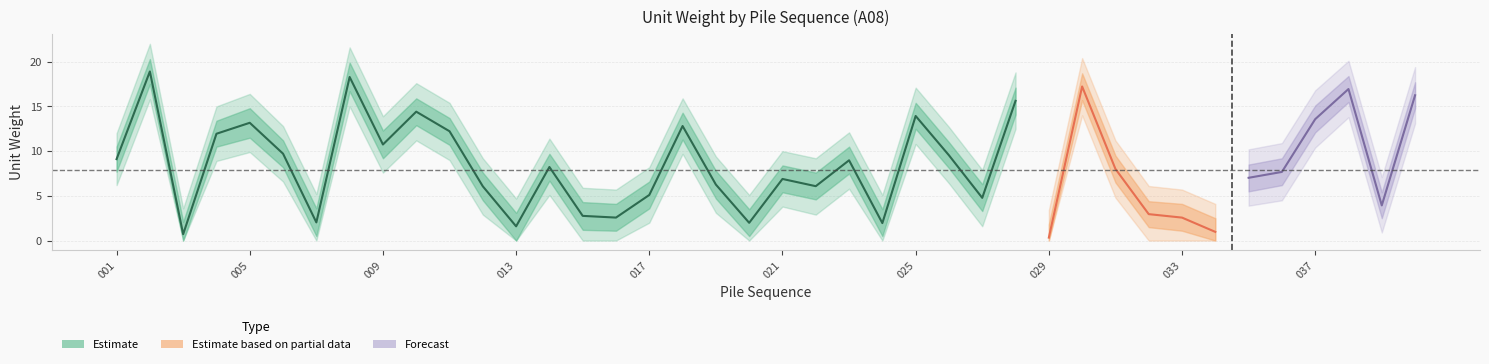

Where is the first local maximum for unitw_lower1?

002